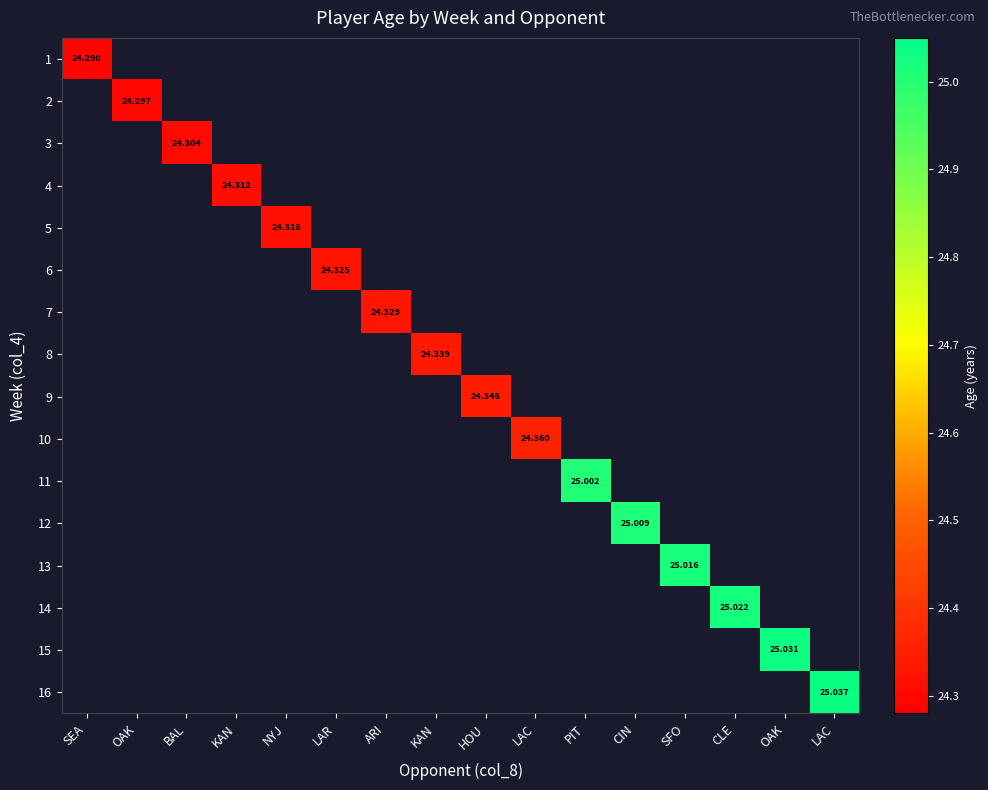

What is the greatest value displayed?

25.0